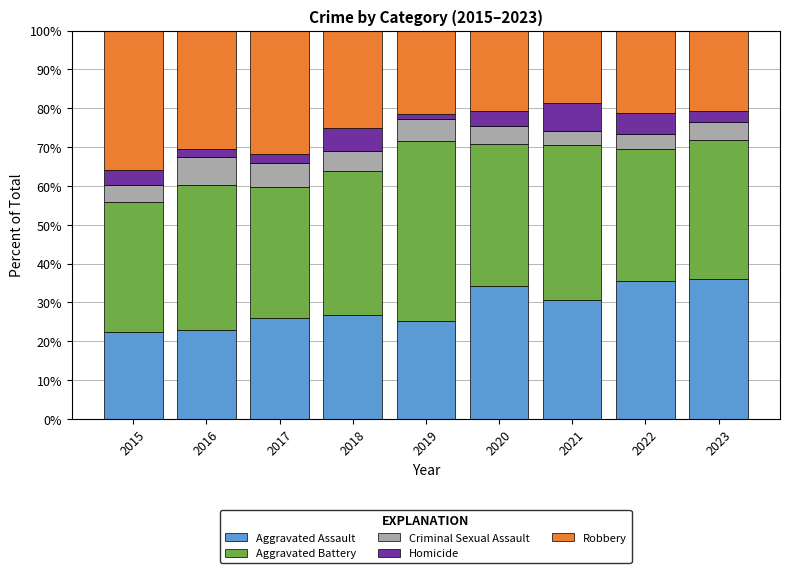

The Aggravated Assault series shows 17.0 at 2020. True or false?

False